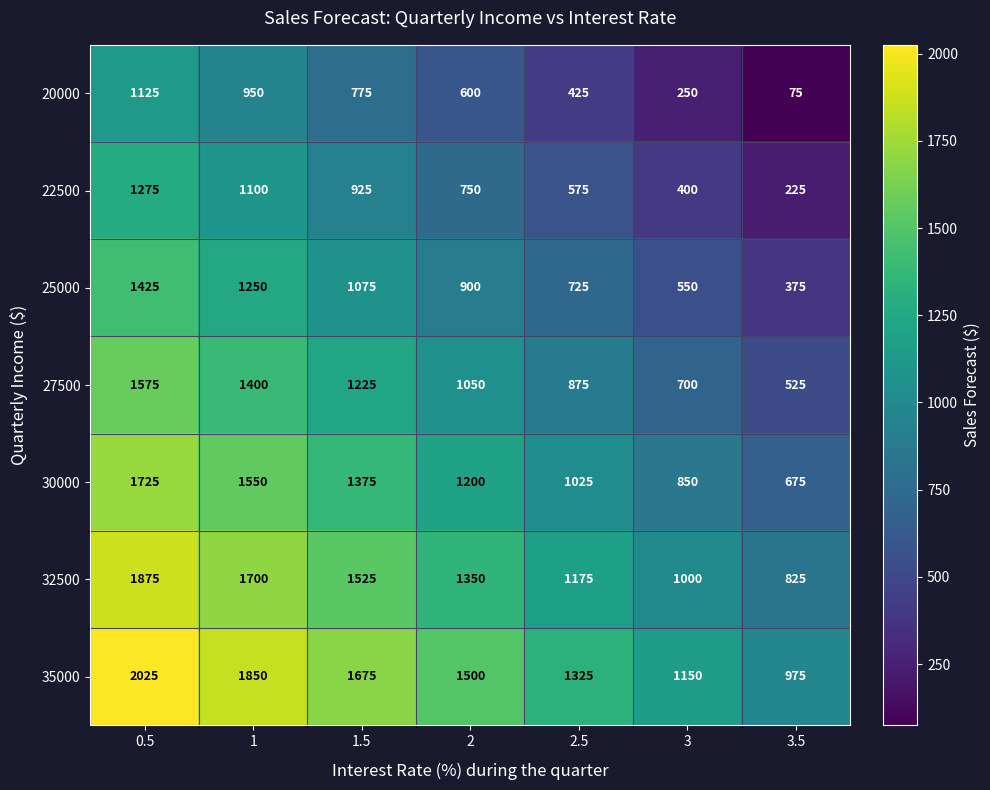

What is the minimum value for 35000?

975